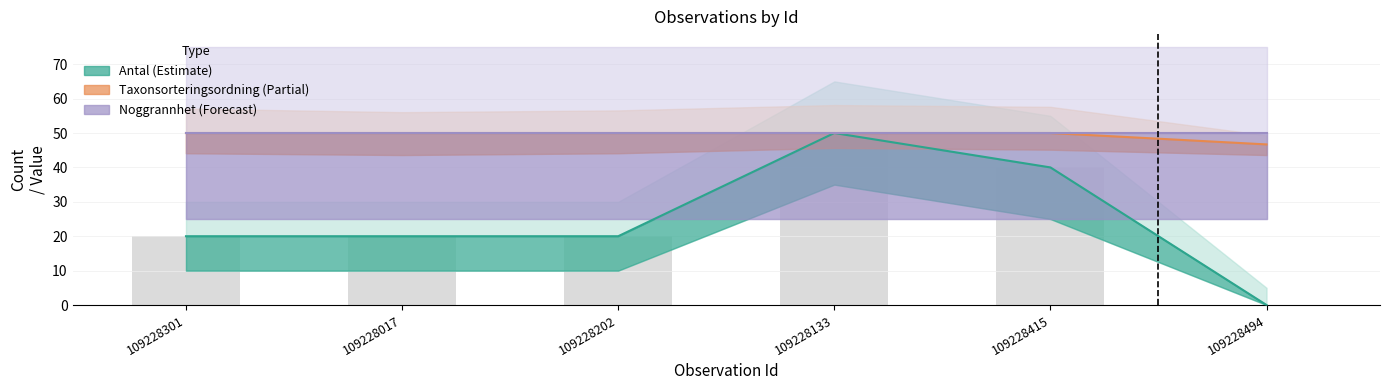

How many positive values does the Antal (Estimate) series have?

5